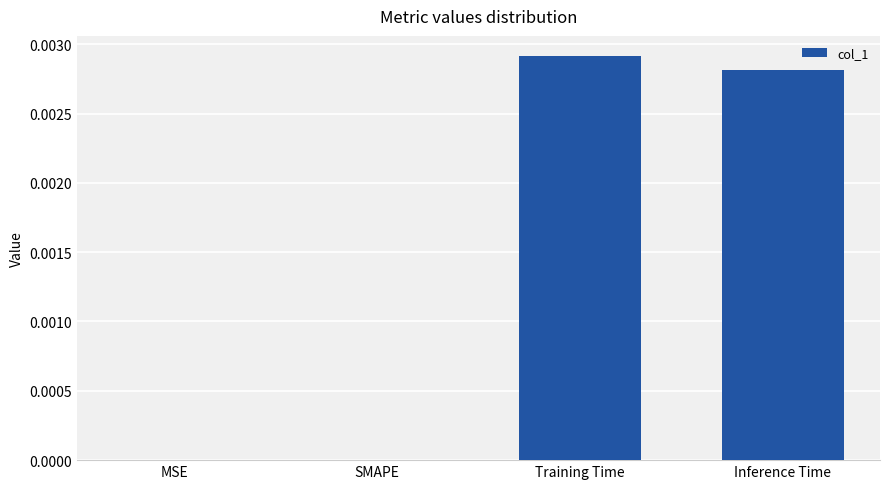

At which category does the chart reach its peak across all series?

Training Time